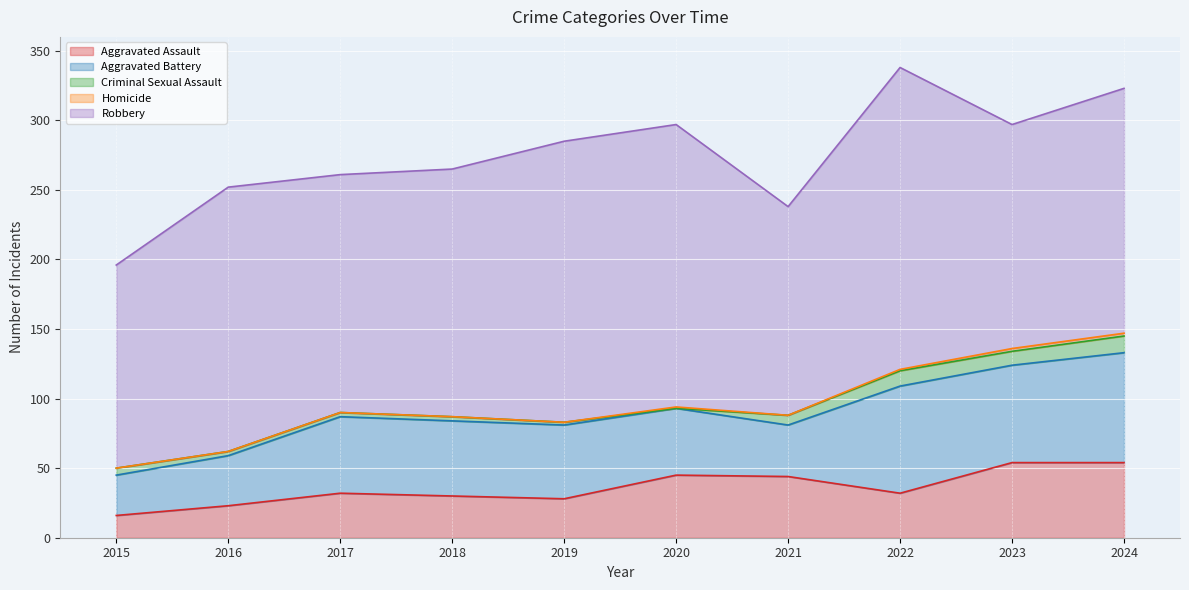

How many interior local peaks does the Robbery series have?

3